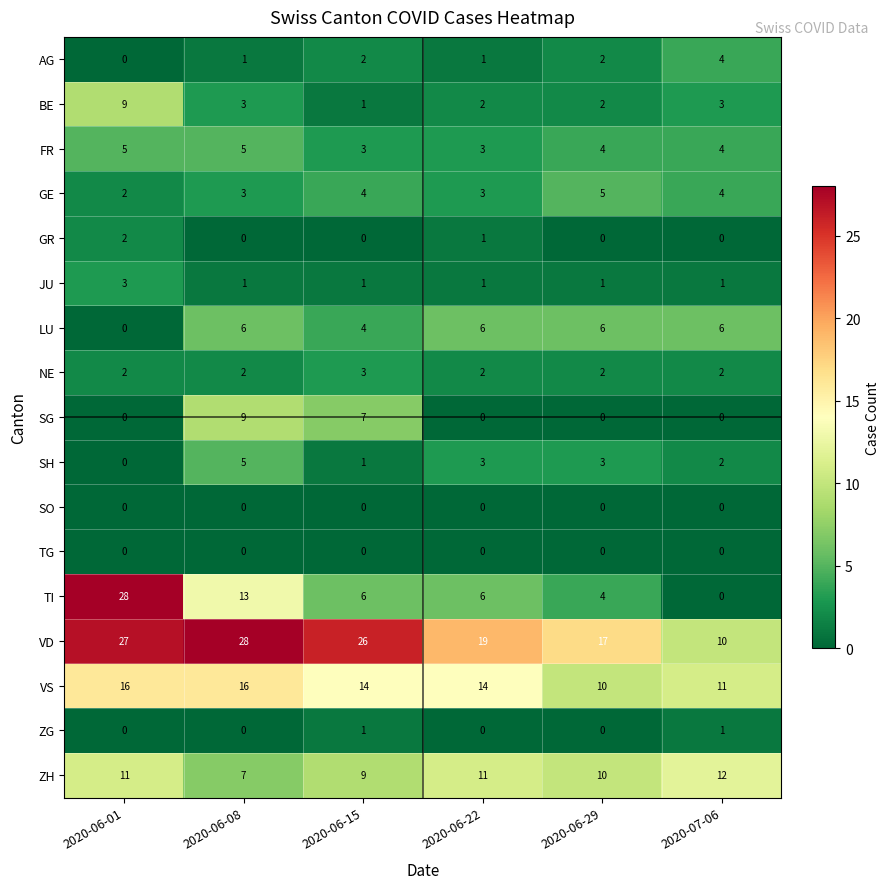

Read the VD value at 2020-06-01.

27